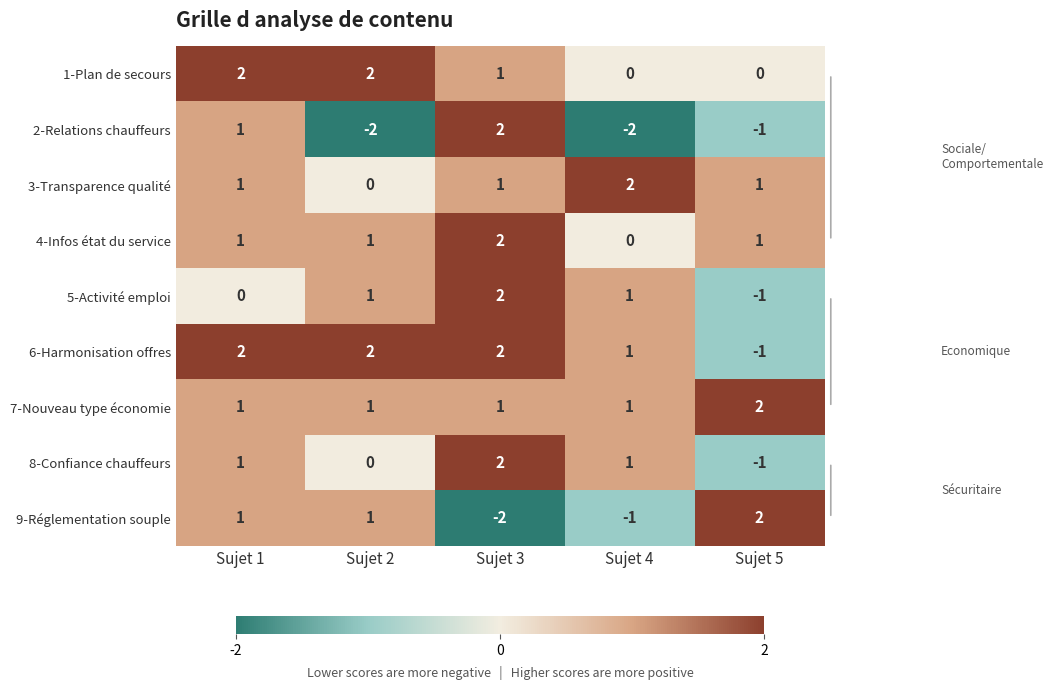

What is the sum of all 6-Harmonisation offres values?

6